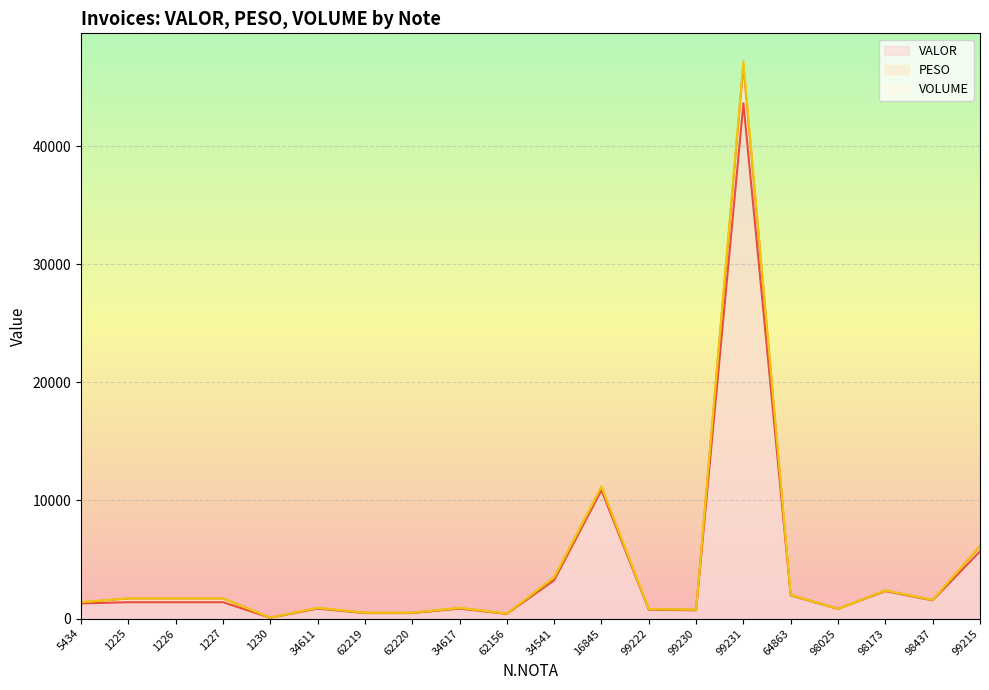

True or false: PESO and VALOR cross at least once.

False